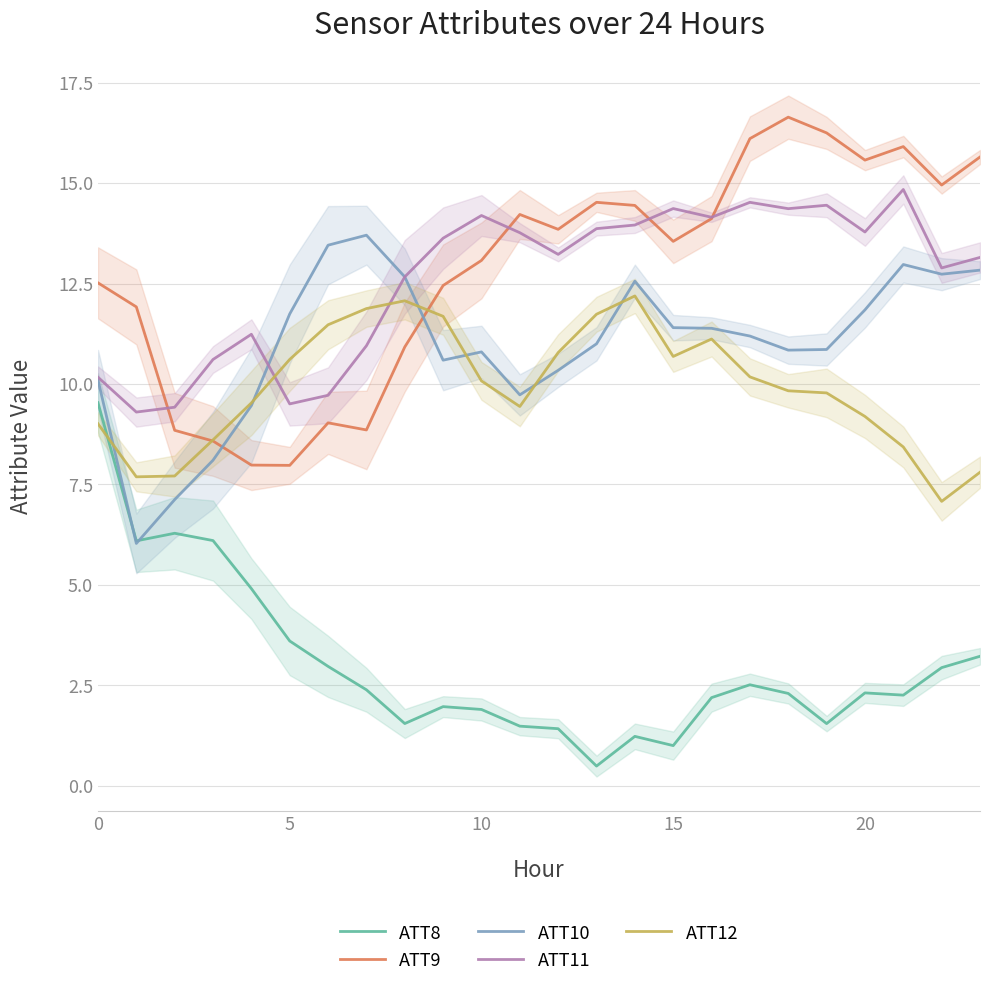

What is the label of the 23rd point from the left?

22